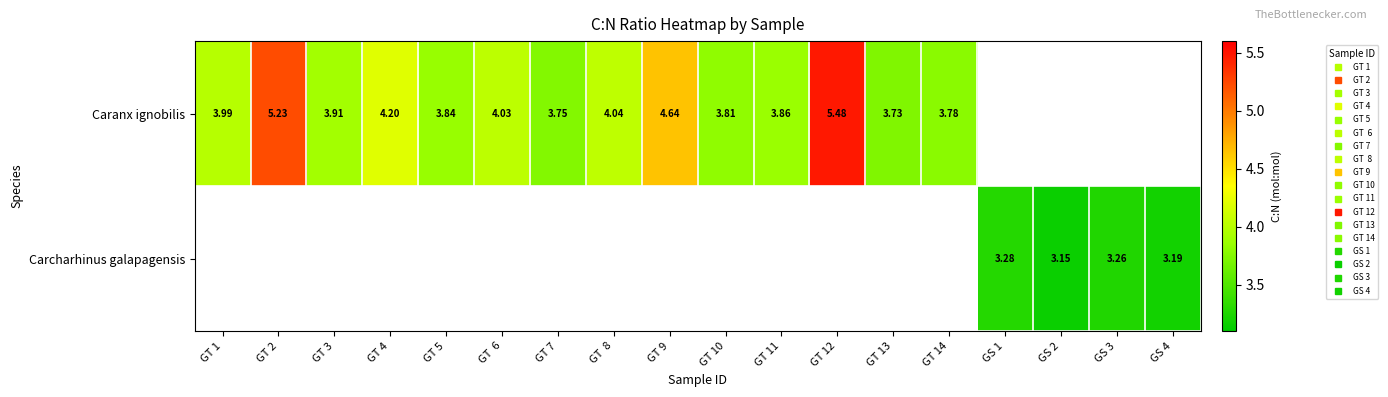

At how many categories does at least one series exceed 3?

18